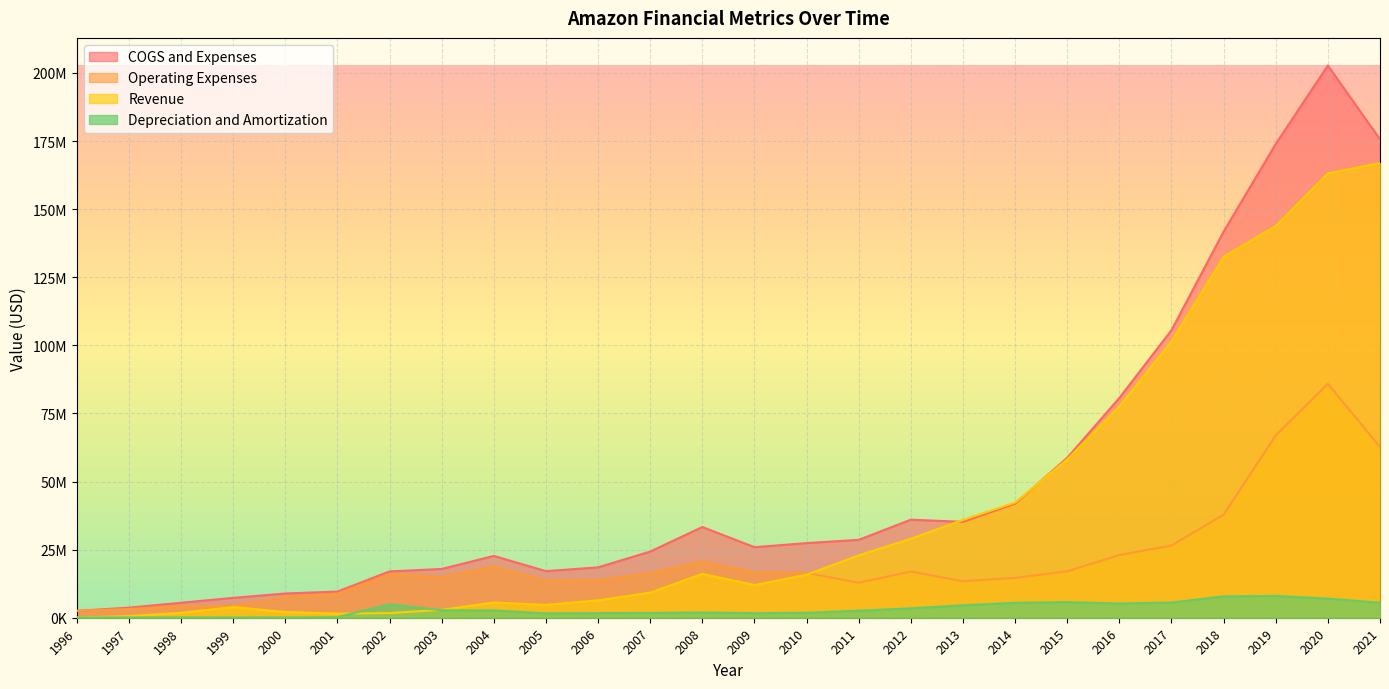

True or false: Revenue and Operating Expenses intersect in this chart.

True